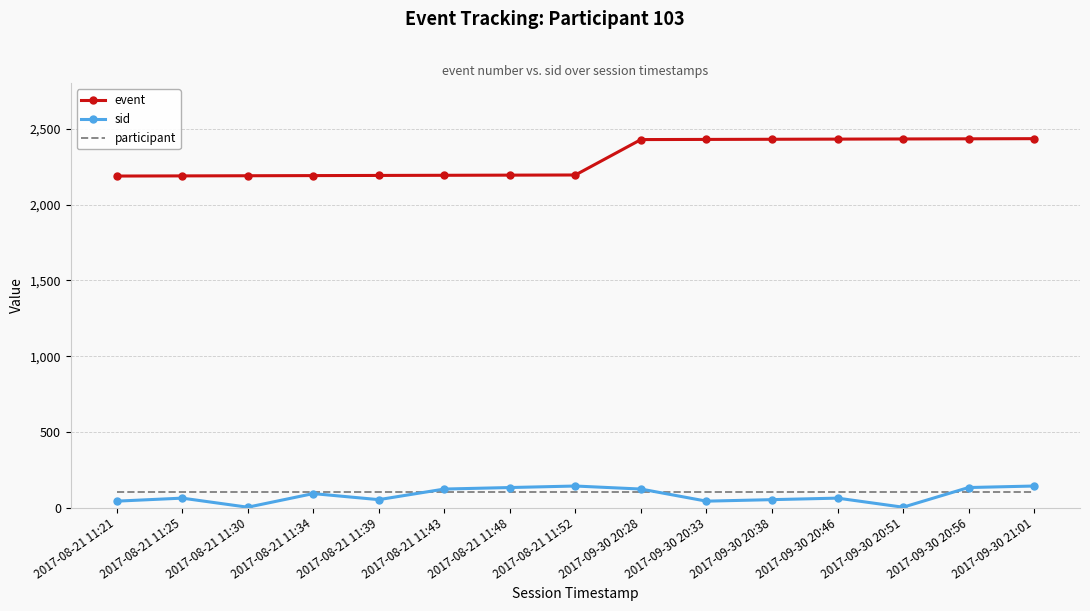

True or false: sid has a value of 62 at 2017-09-30 20:46.

True